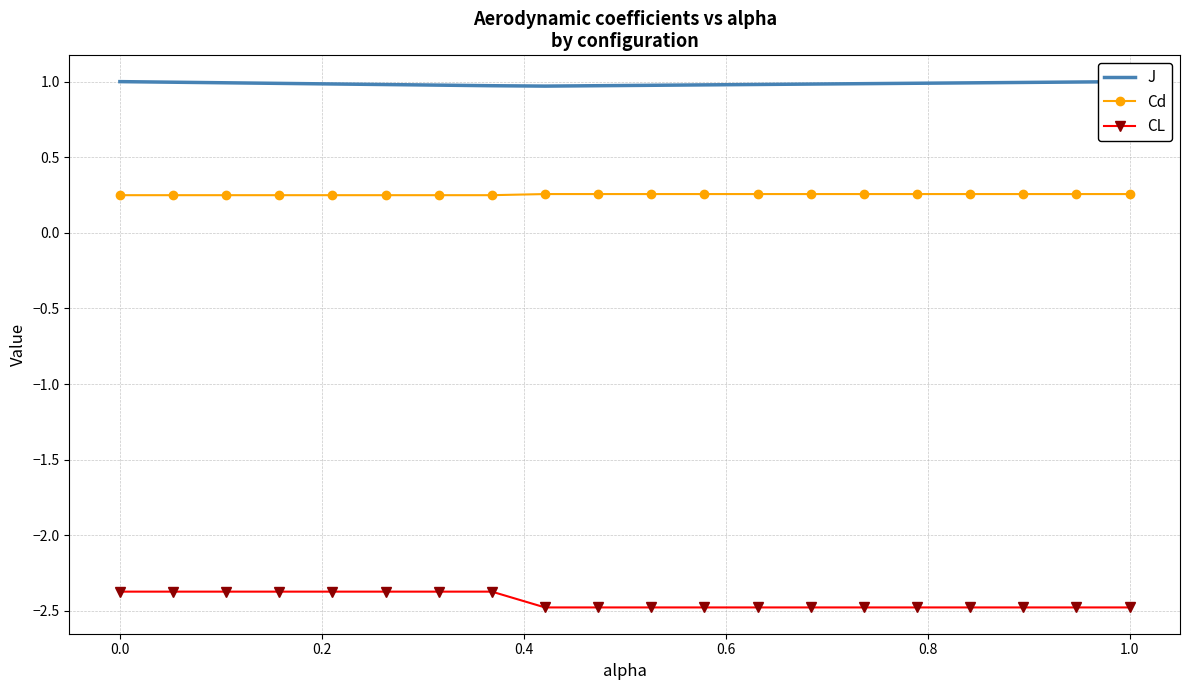

True or false: CL and Cd intersect in this chart.

False